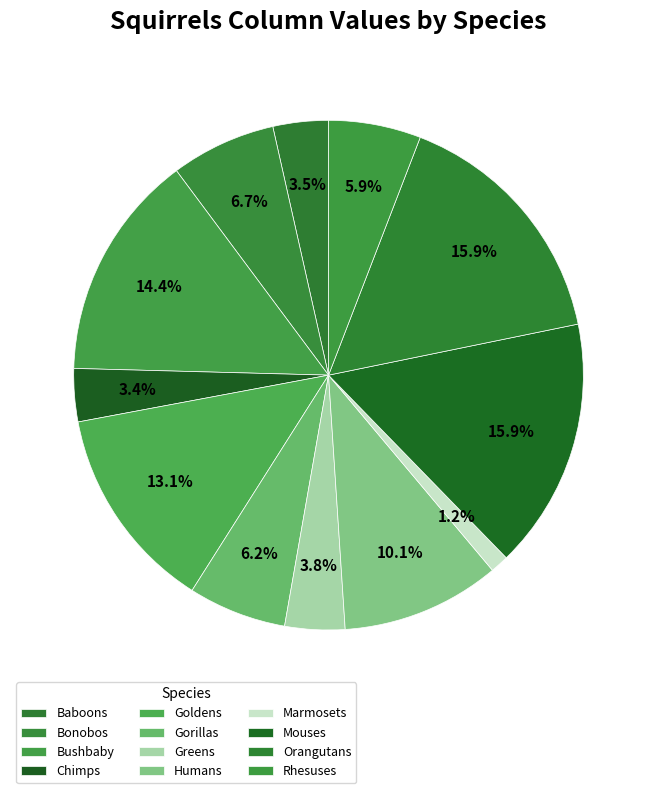

Combined, do Bushbaby and Humans account for over 50%?

No